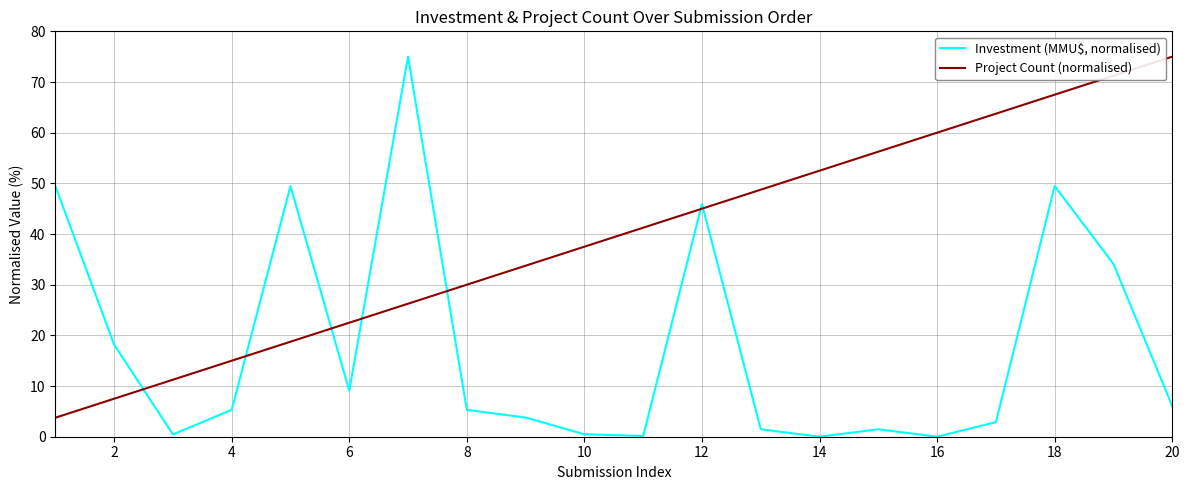

True or false: Project Count (normalised) and Investment (MMU$, normalised) intersect in this chart.

True